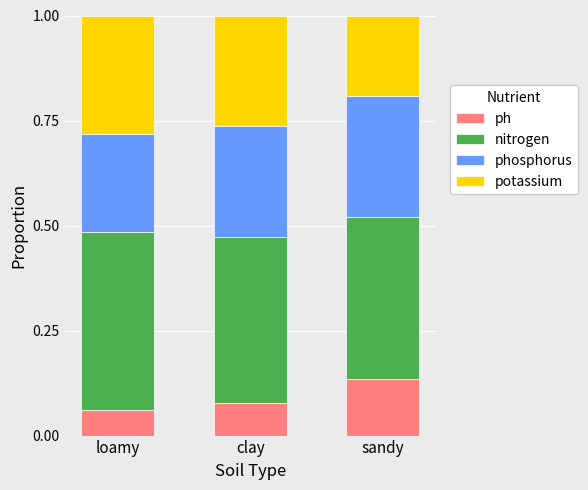

How many ph values are between 0 and 1?

3